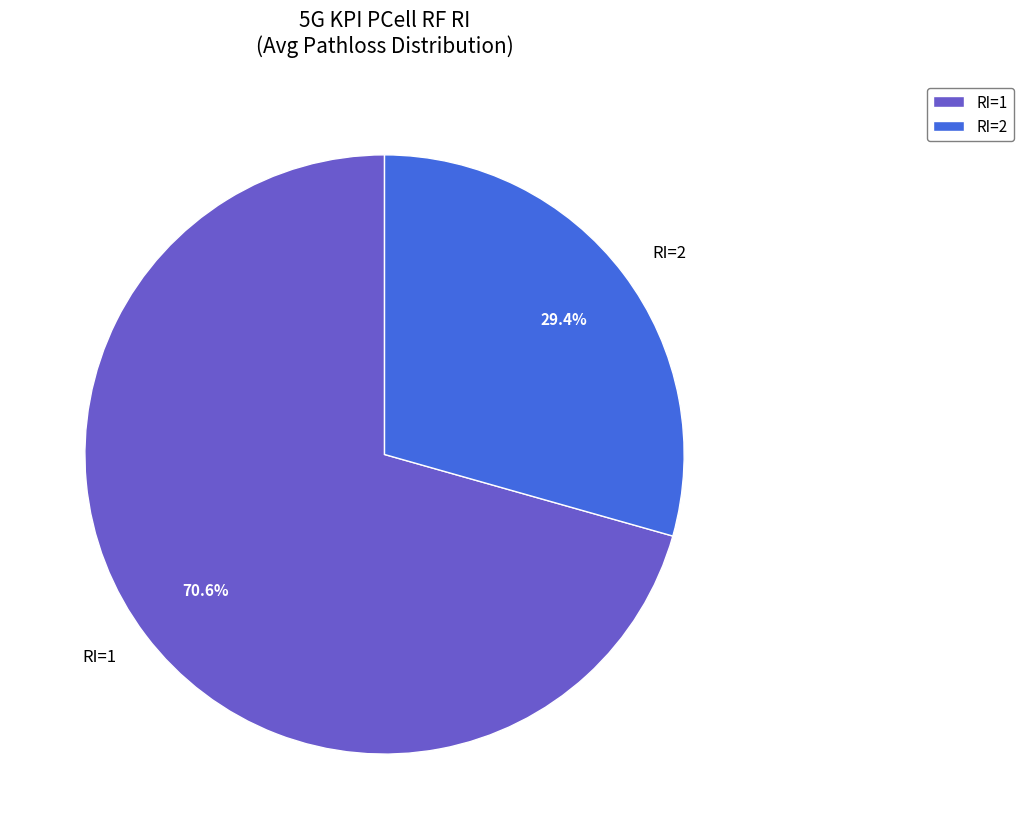

How many segments does this pie chart have?

2